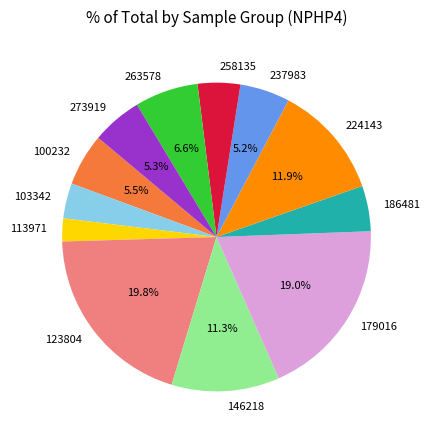

Approximately how many times larger is the value at 186481 compared to 179016?

0.3